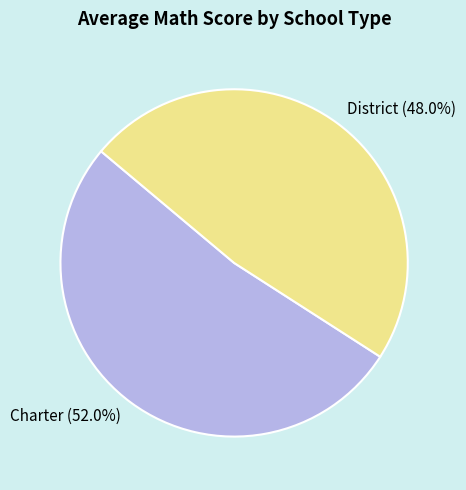

Do Charter and District together represent more than half of the pie?

Yes